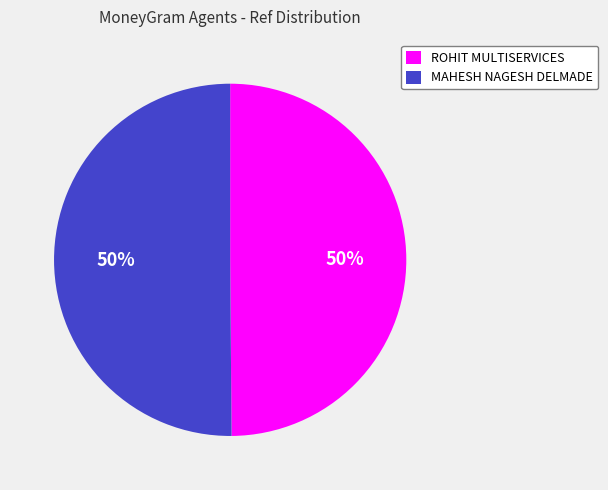

To the nearest percent, what percentage of the pie is MAHESH NAGESH DELMADE?

50%